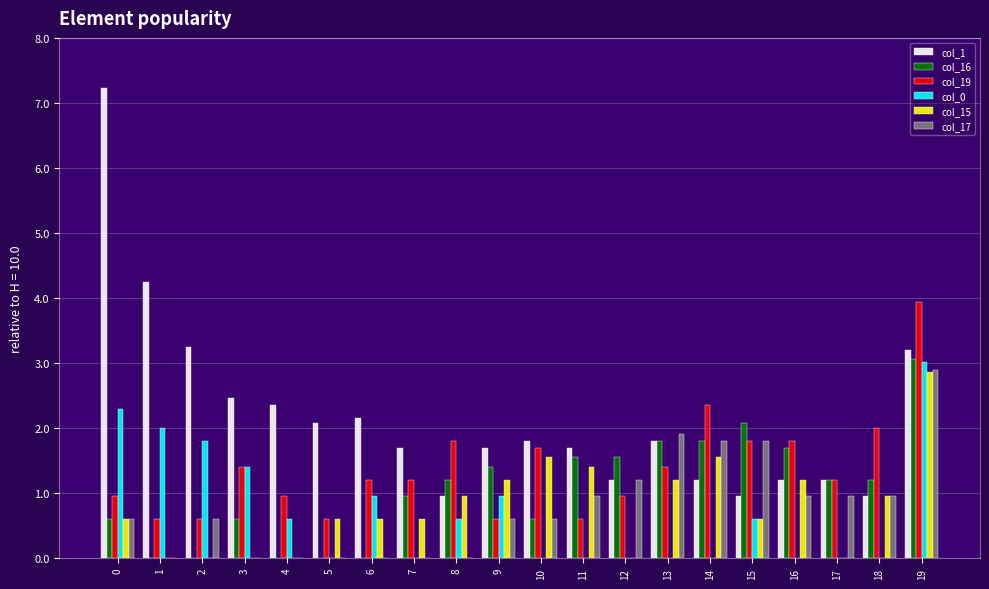

Are the bars grouped side by side (vs. stacked)?

Yes